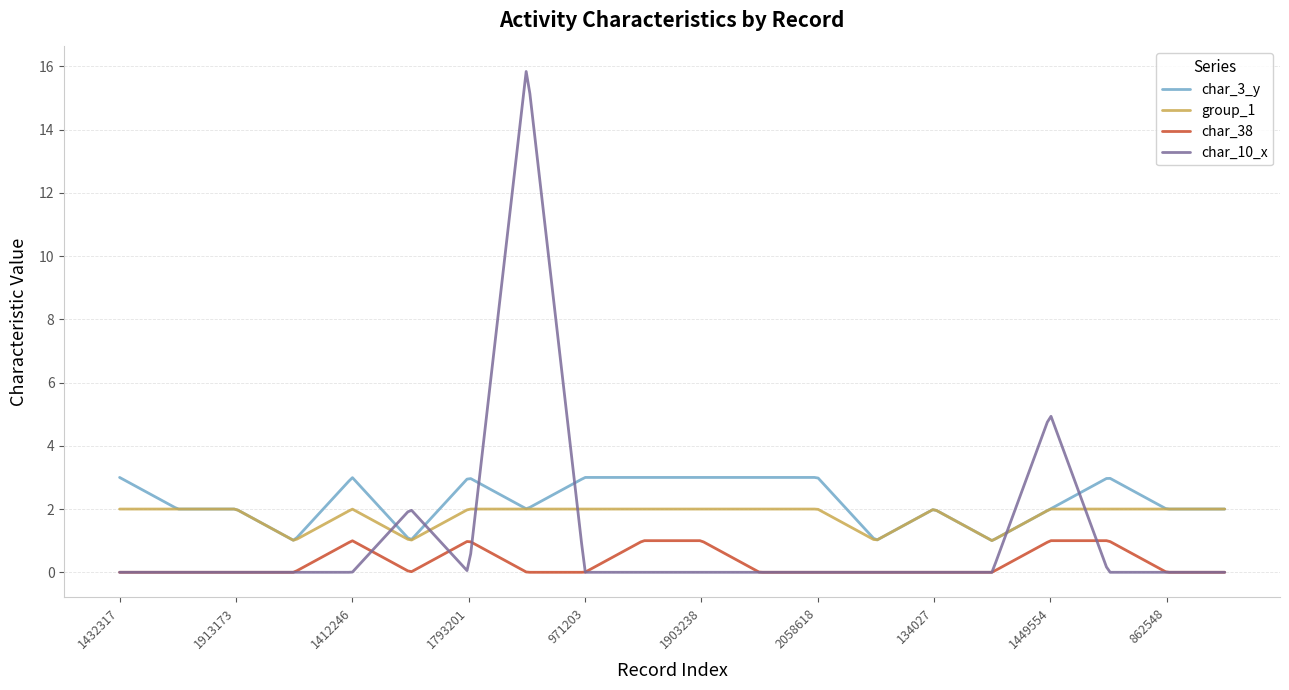

What is the lowest value of the char_3_y series?

1.0